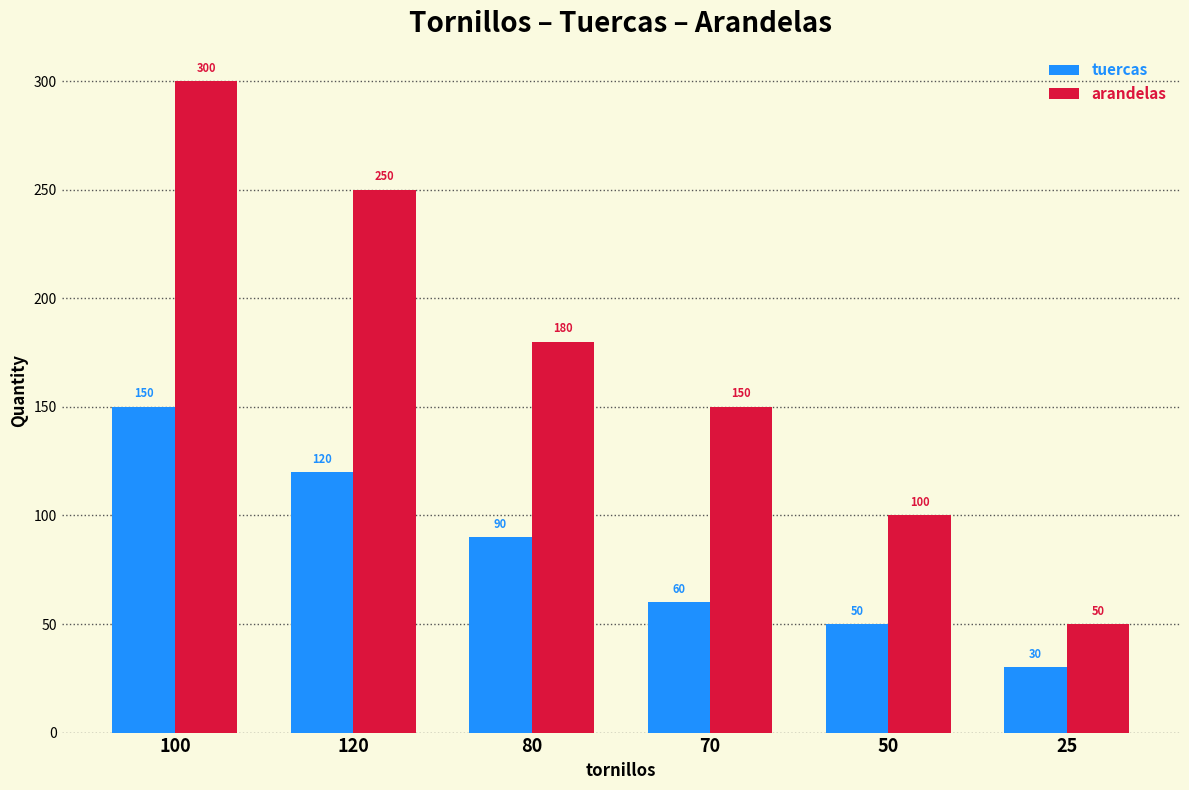

Between 120 and 80, which series saw the biggest shift?

arandelas